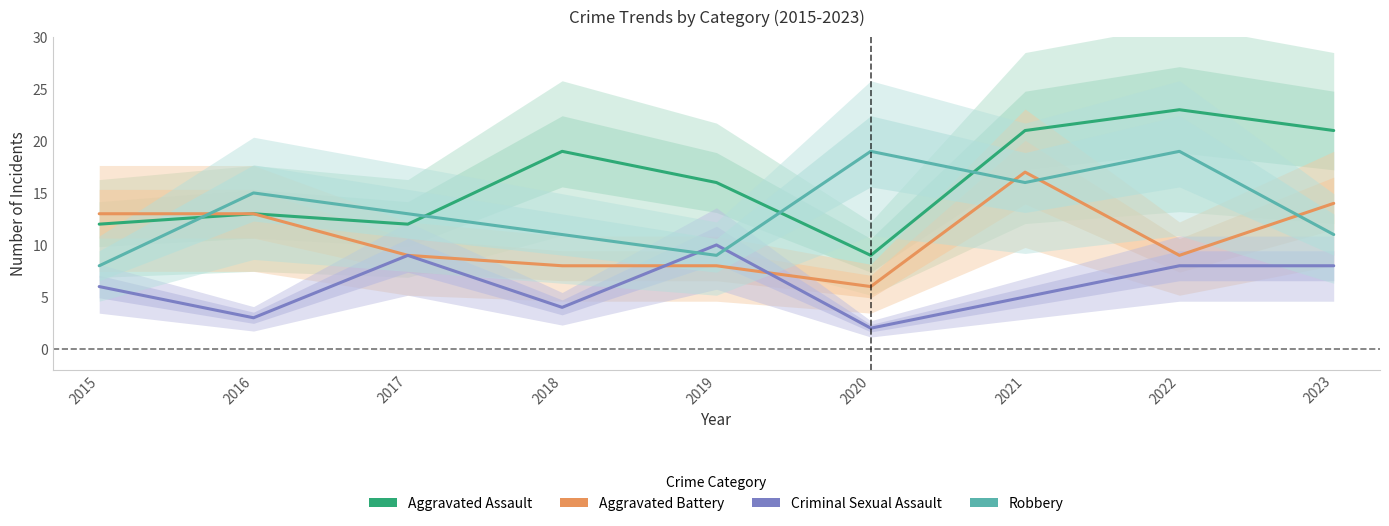

What is the difference between the maximum and minimum values in the Aggravated Battery series?

11